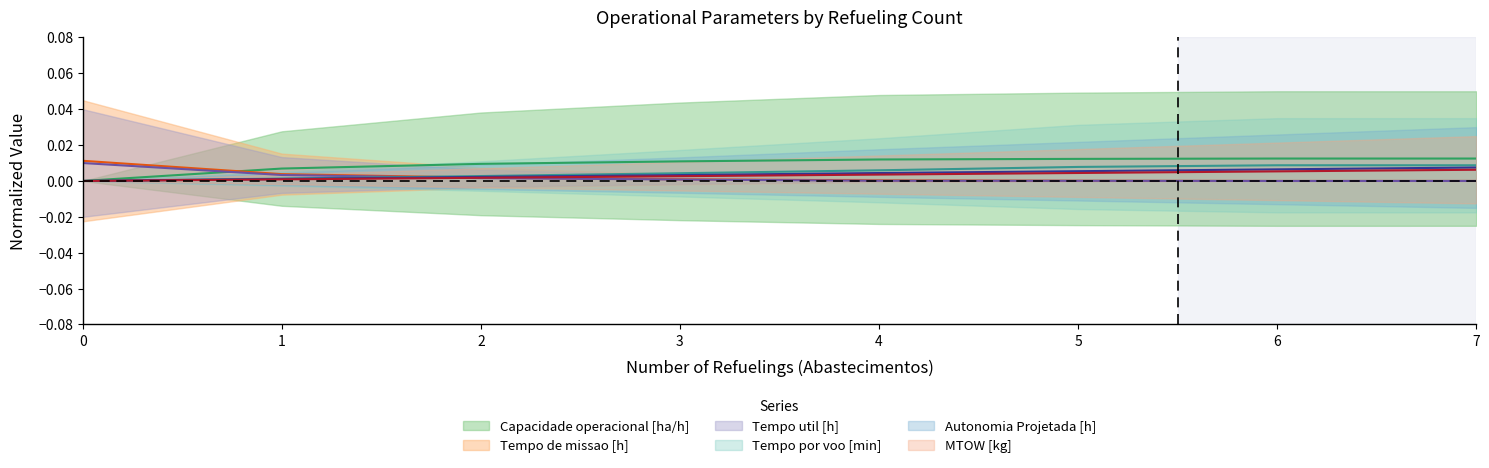

Is the value of Tempo util [h] at 3 greater than the value of Tempo por voo [min] at 5?

No